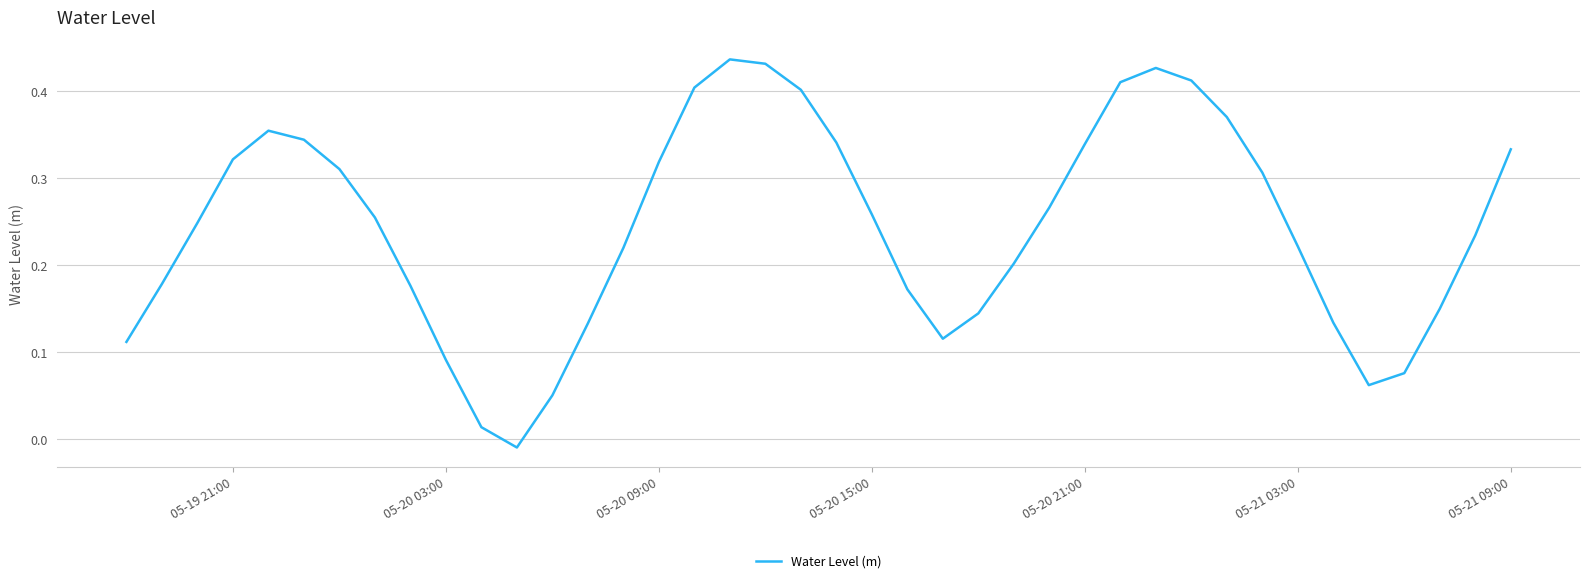

Is it true that the value at 05-21 03:00 is 0.3?

False